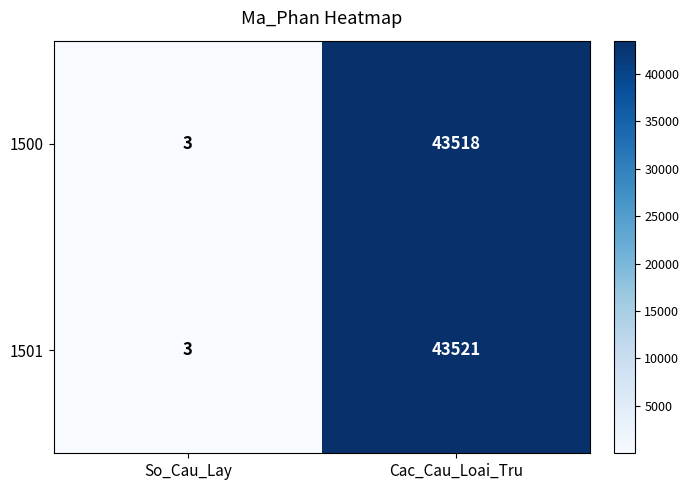

Reading left to right, extract all data points from this chart.

1500: 3	43518
1501: 3	43521